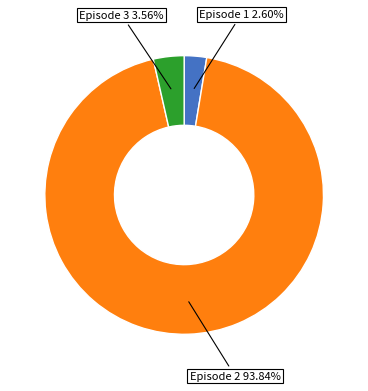

Combined, do Episode 3 and Episode 1 account for over 50%?

No